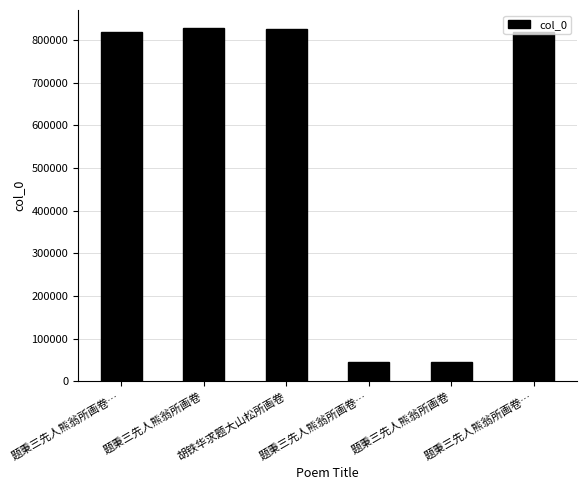

What is the label of the 3rd bar from the right?

题秉三先人熊翁所画卷…